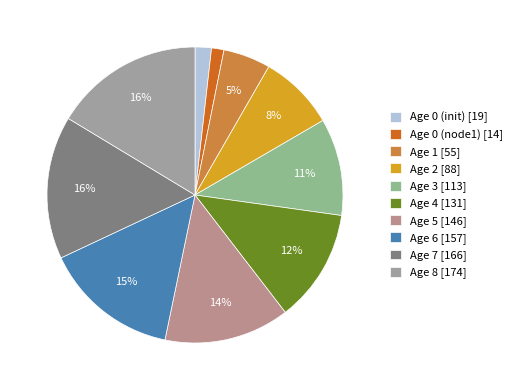

Count the number of slices in the pie.

10